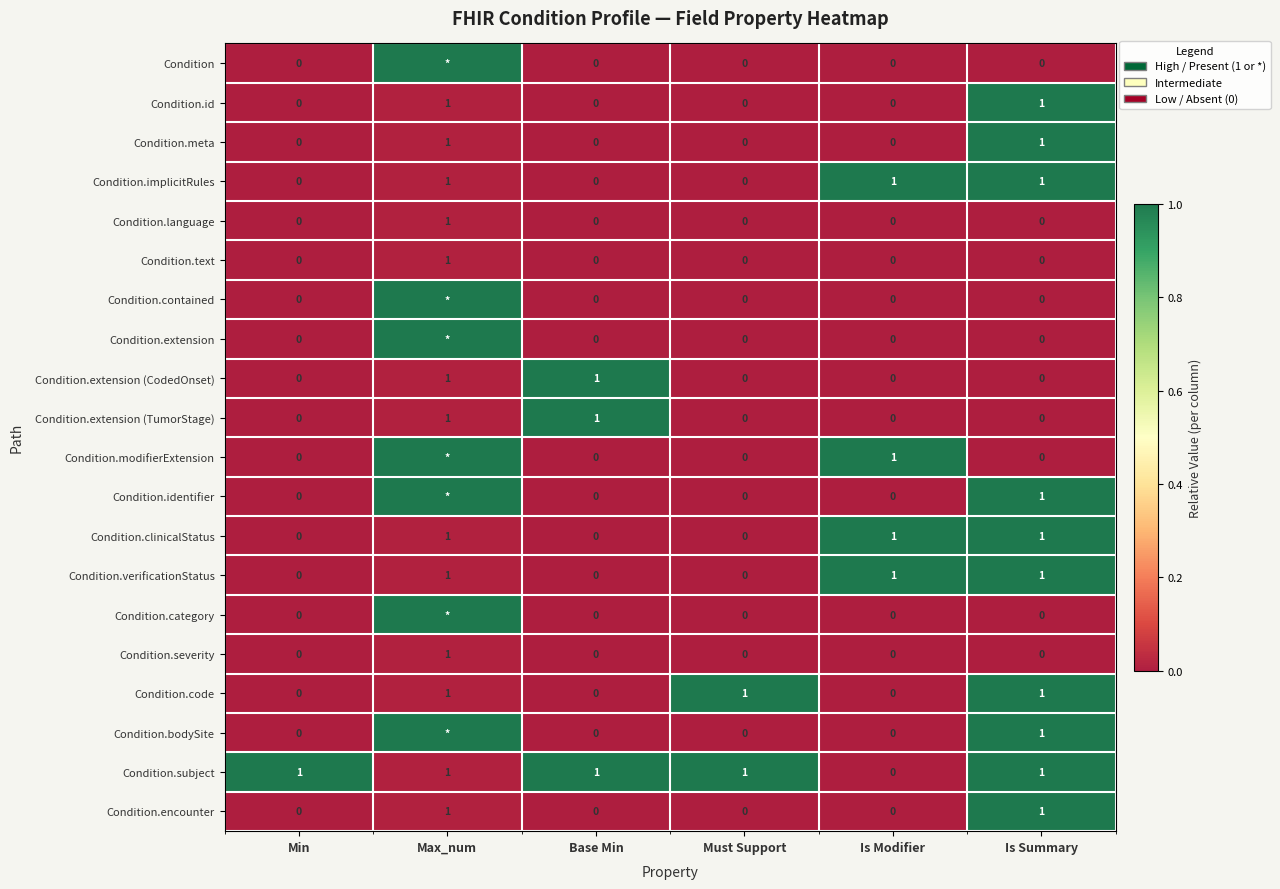

Count the Condition.encounter values in the range 0 to 1.

6